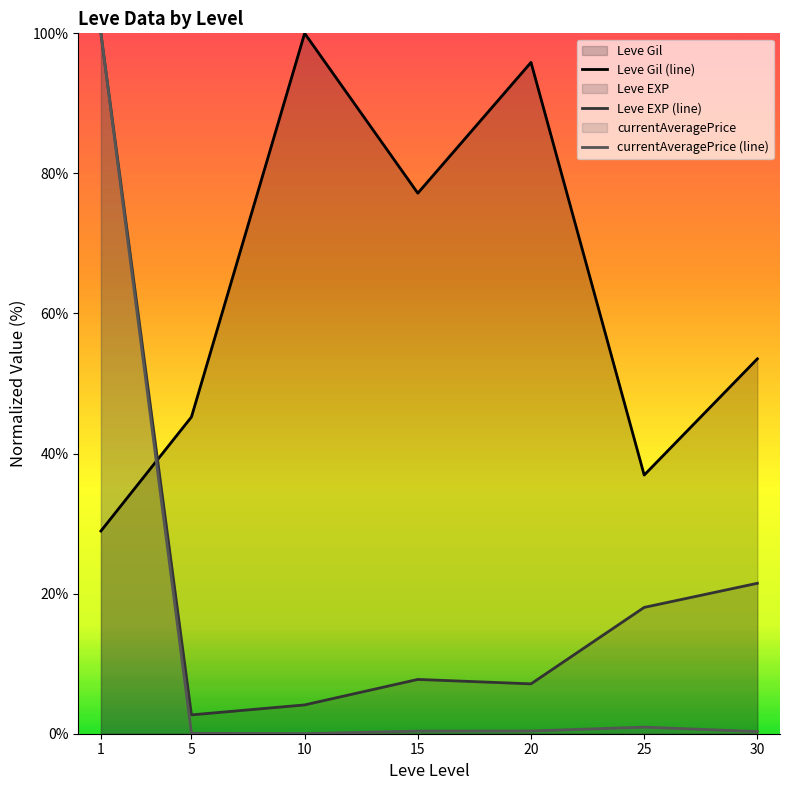

What is the value of the Leve Gil (line) point at the 2nd from the left?

45.2